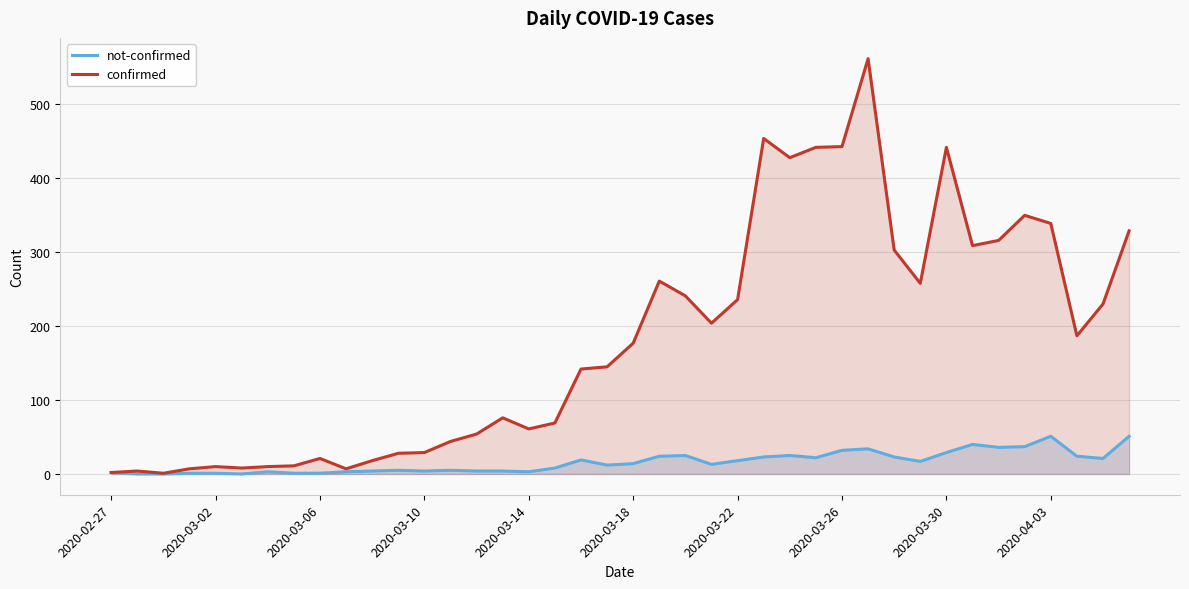

True or false: not-confirmed and confirmed cross at least once.

False